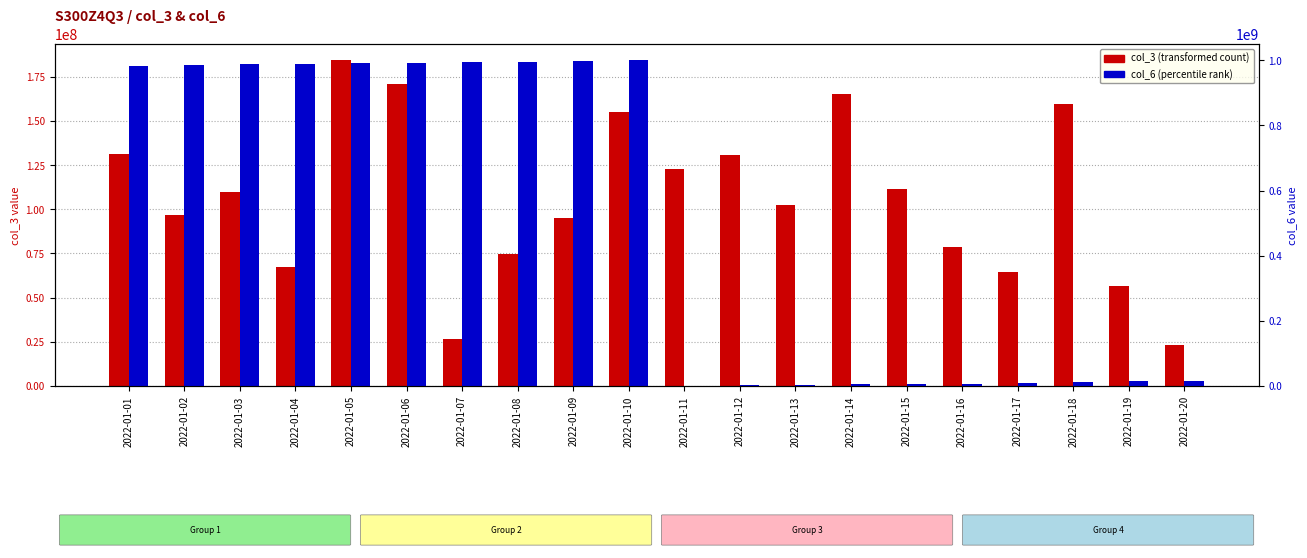

Is it true that col_6 (percentile rank) equals 996808540 at 2022-01-09?

True